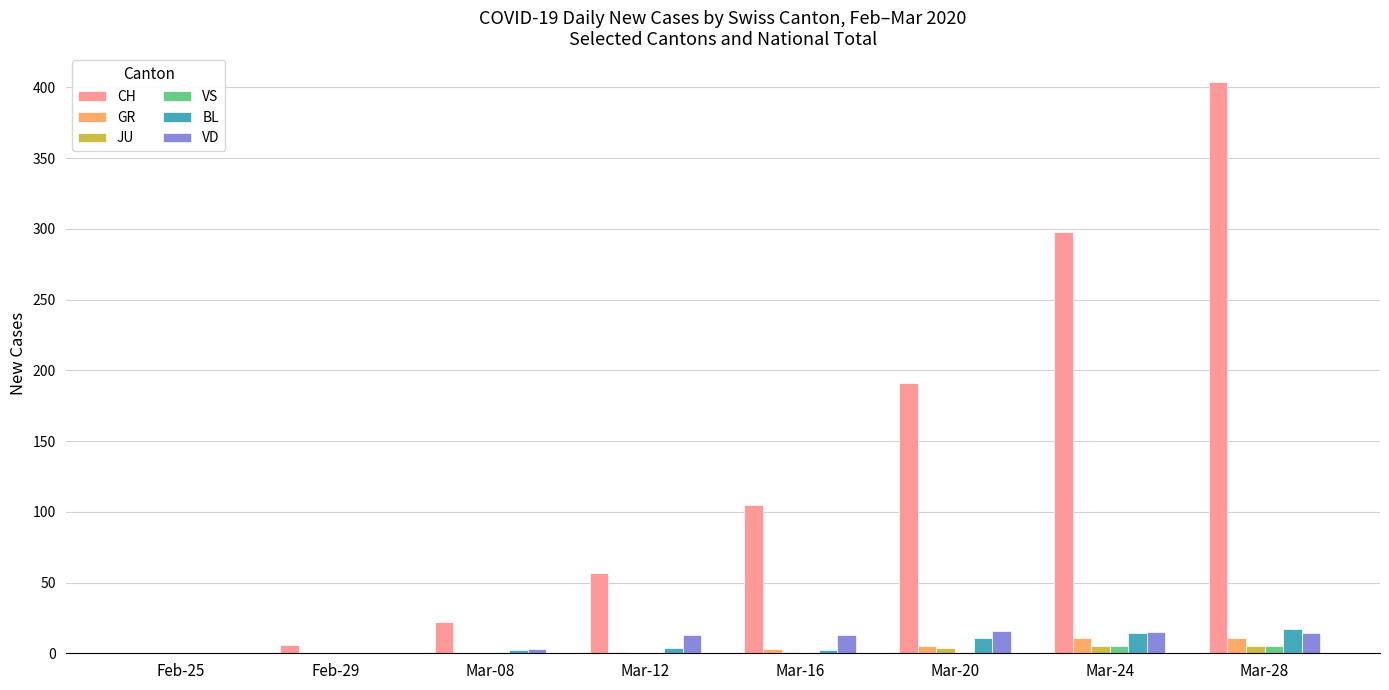

At which label is CH closest to 202?

Mar-20